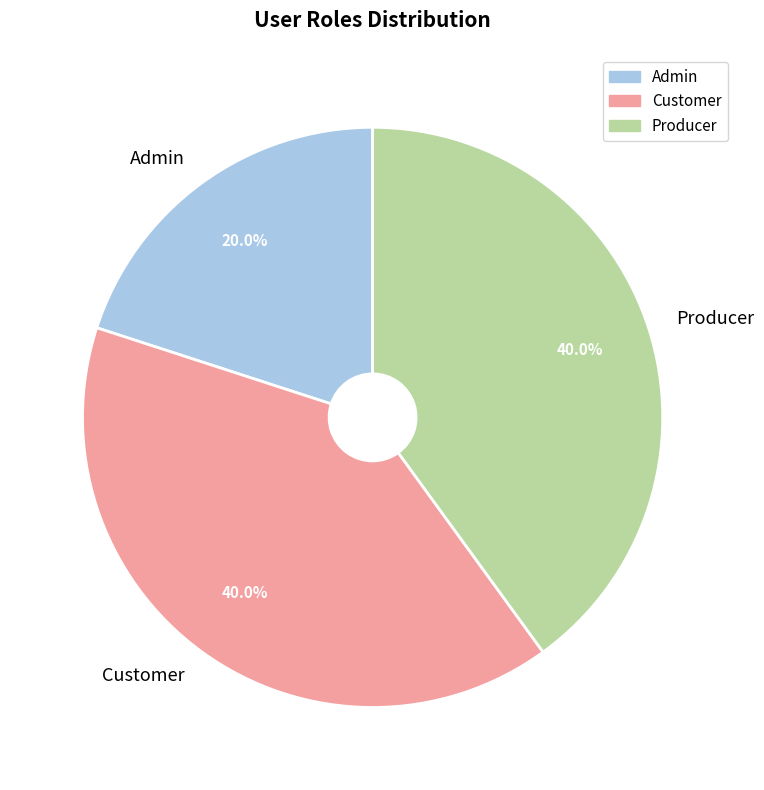

How many slices are in this pie chart?

3